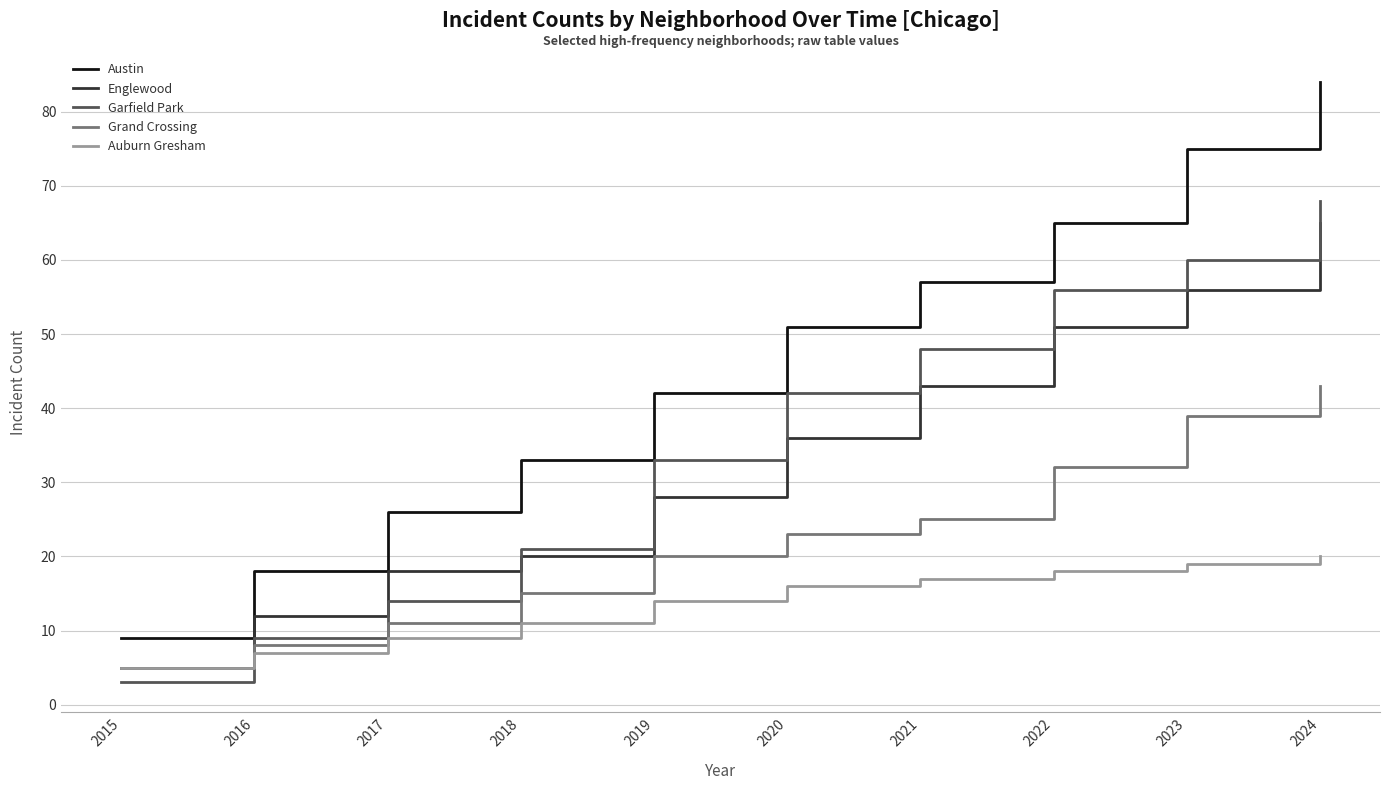

What is the average value of the Englewood series?

33